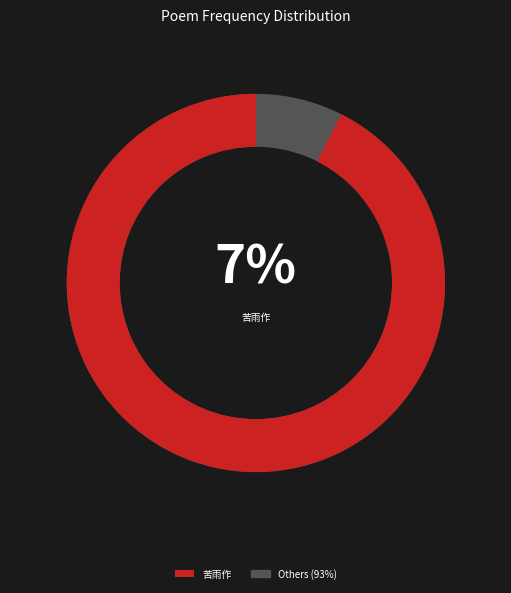

Combined, do 苦雨作 其四 and 苦雨作 account for over 50%?

No